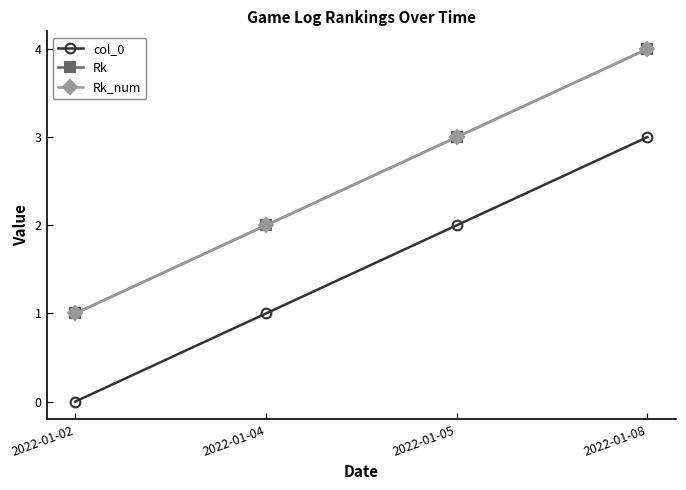

List the series in order of their peak value, lowest first.

col_0, Rk, Rk_num